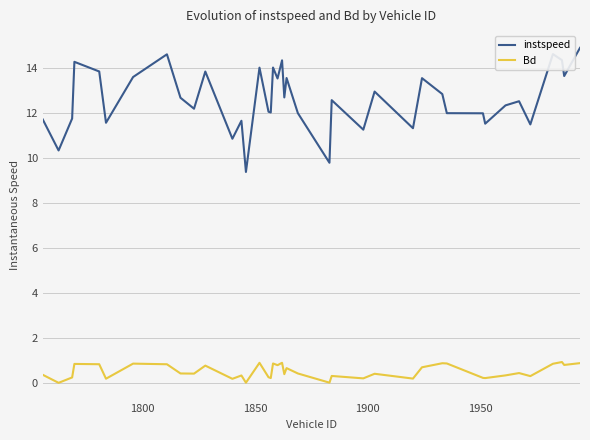

True or false: instspeed and Bd cross at least once.

False